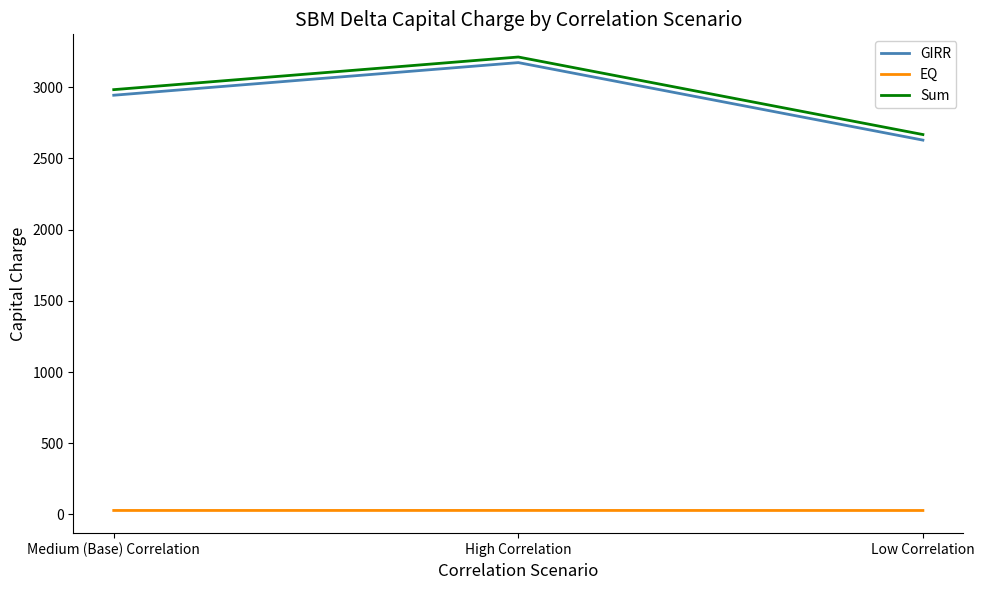

Rank the categories by Sum value from highest to lowest.

High Correlation, Medium (Base) Correlation, Low Correlation